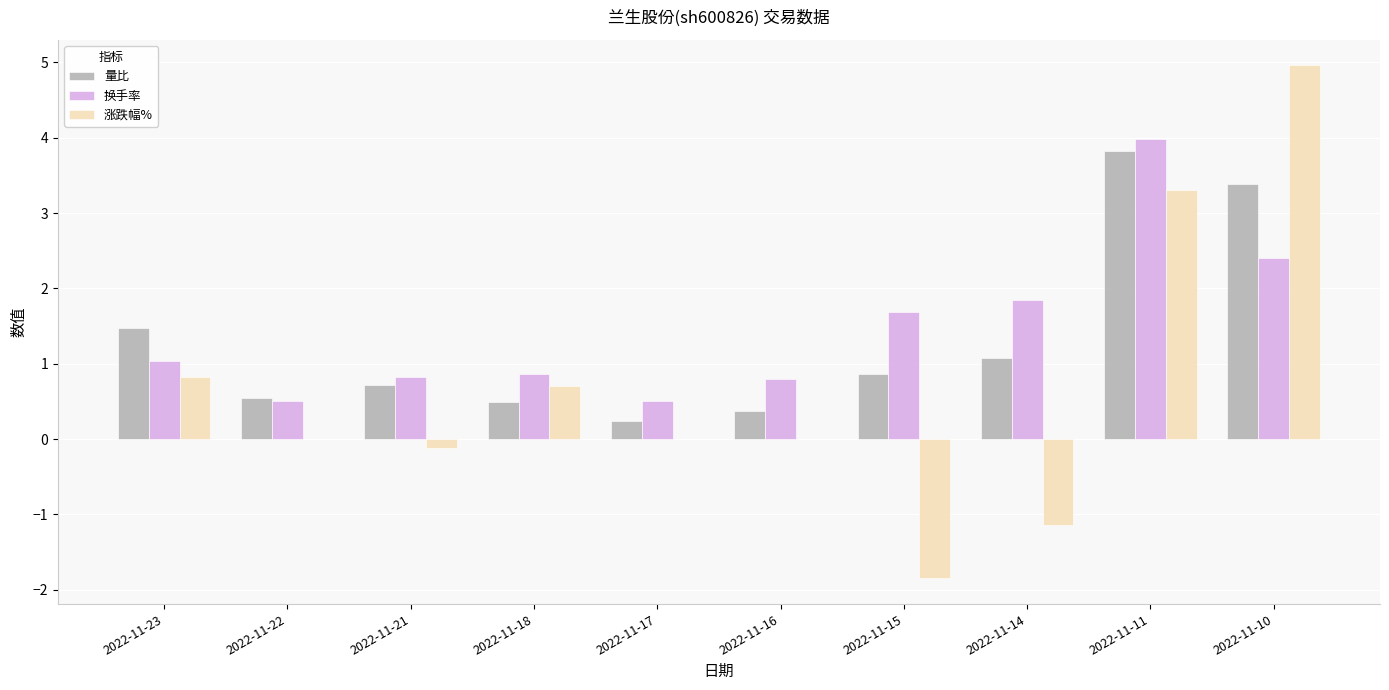

The value of 换手率 at 2022-11-18 is 1.4. True or false?

False